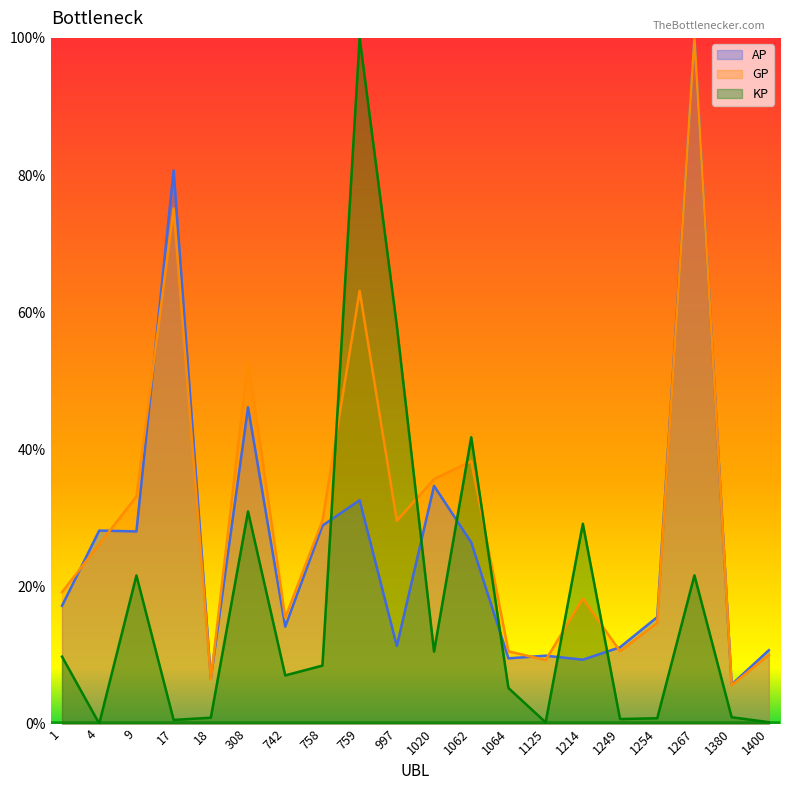

Reading left to right, extract all data points from this chart.

AP: 1=17.2	4=28.2	9=28.0	17=80.7	18=6.6	308=46.1	742=14.1	758=28.9	759=32.6	997=11.3	1020=34.7	1062=26.4	1064=9.5	1125=9.9	1214=9.3	1249=11.1	1254=15.5	1267=100.0	1380=5.7	1400=10.7
GP: 1=19.2	4=26.2	9=33.1	17=75.1	18=6.4	308=53.0	742=15.4	758=29.6	759=63.1	997=29.6	1020=35.7	1062=38.3	1064=10.5	1125=9.3	1214=18.2	1249=10.6	1254=14.7	1267=100.0	1380=5.6	1400=10.0
KP: 1=9.8	4=0.0	9=21.6	17=0.5	18=0.9	308=30.9	742=7.0	758=8.5	759=100.0	997=58.0	1020=10.5	1062=41.8	1064=5.2	1125=0.2	1214=29.1	1249=0.7	1254=0.8	1267=21.6	1380=0.9	1400=0.2